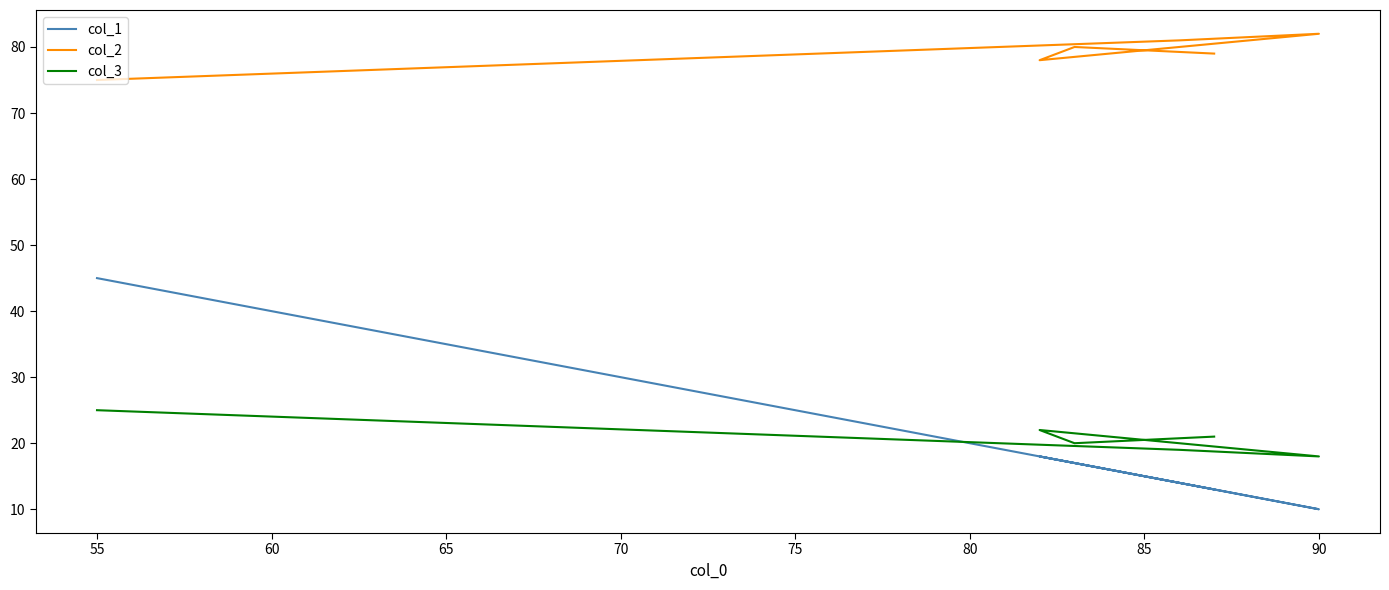

List the series in order of their peak value, lowest first.

col_3, col_1, col_2